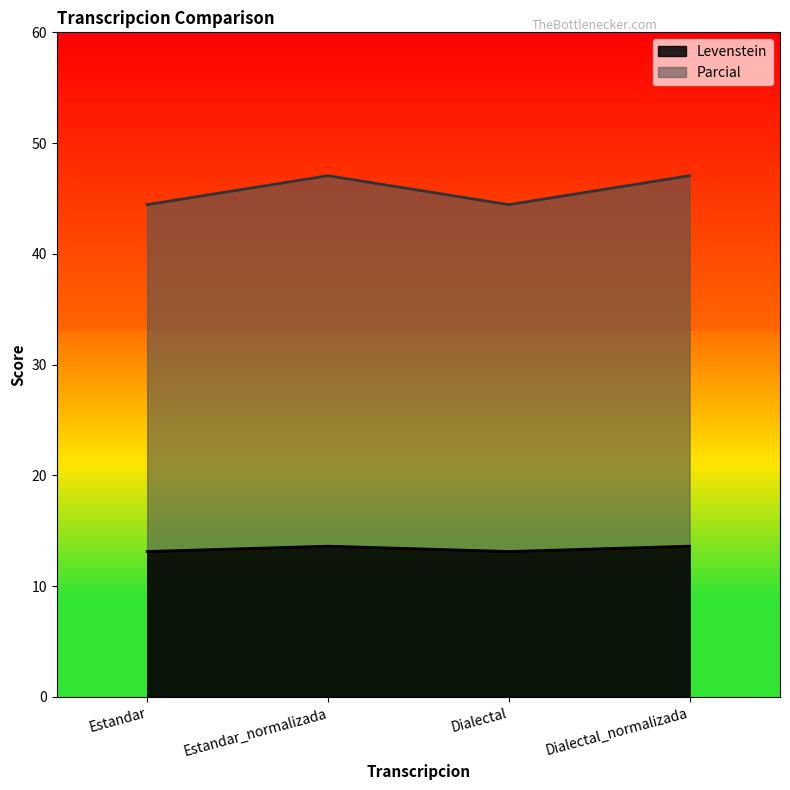

What is the label of the 3rd point from the left?

Dialectal